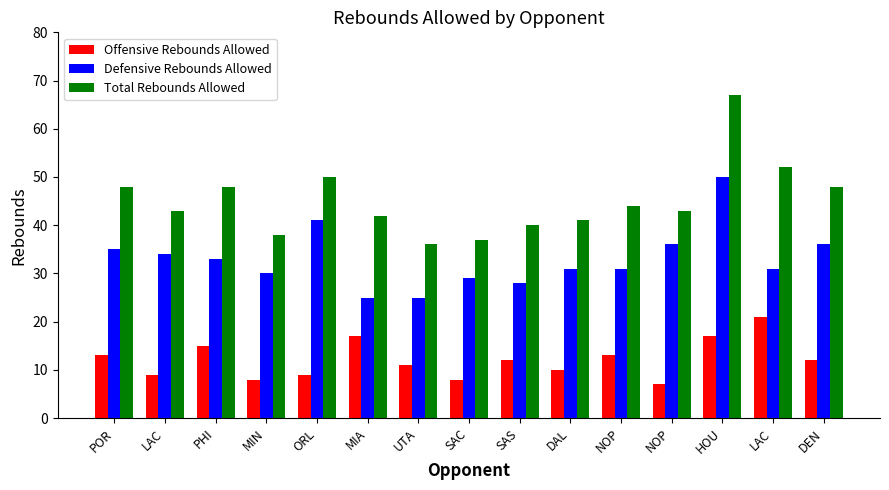

How many data points in Offensive Rebounds Allowed are less than 12?

7